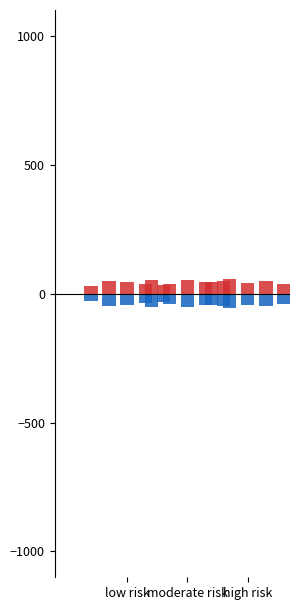

At which category does the chart reach its peak across all series?

high risk